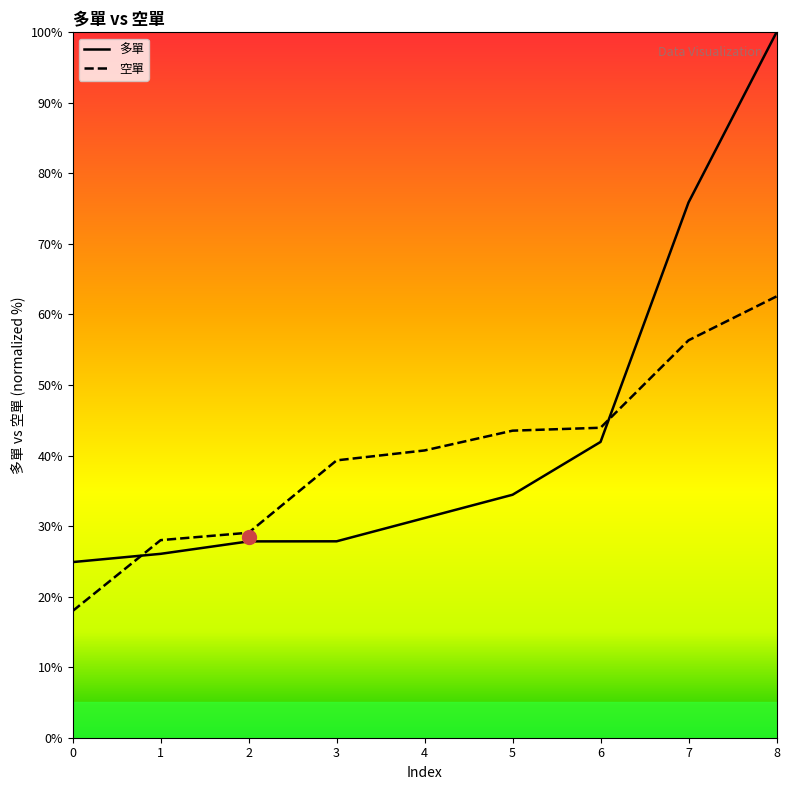

What is the difference between the highest and lowest values at 5?

9.1